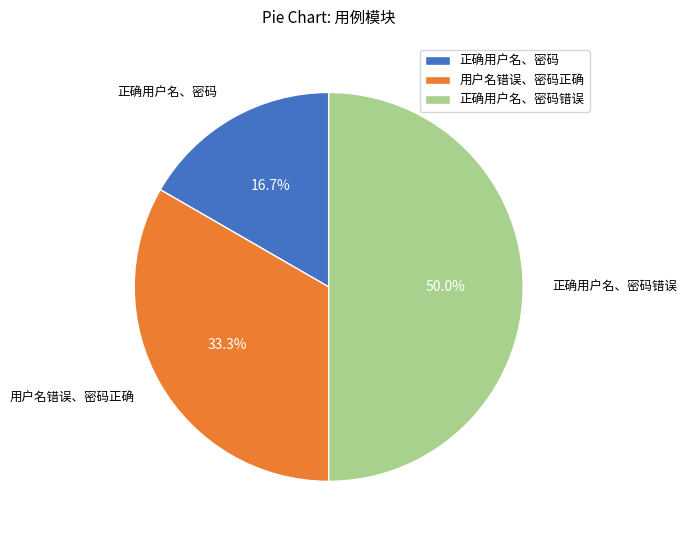

What is the smallest slice in the pie chart?

正确用户名、密码